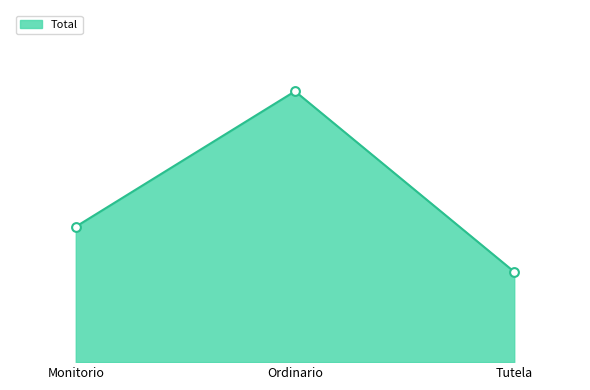

What is the change in value from Ordinario to Tutela?

-4